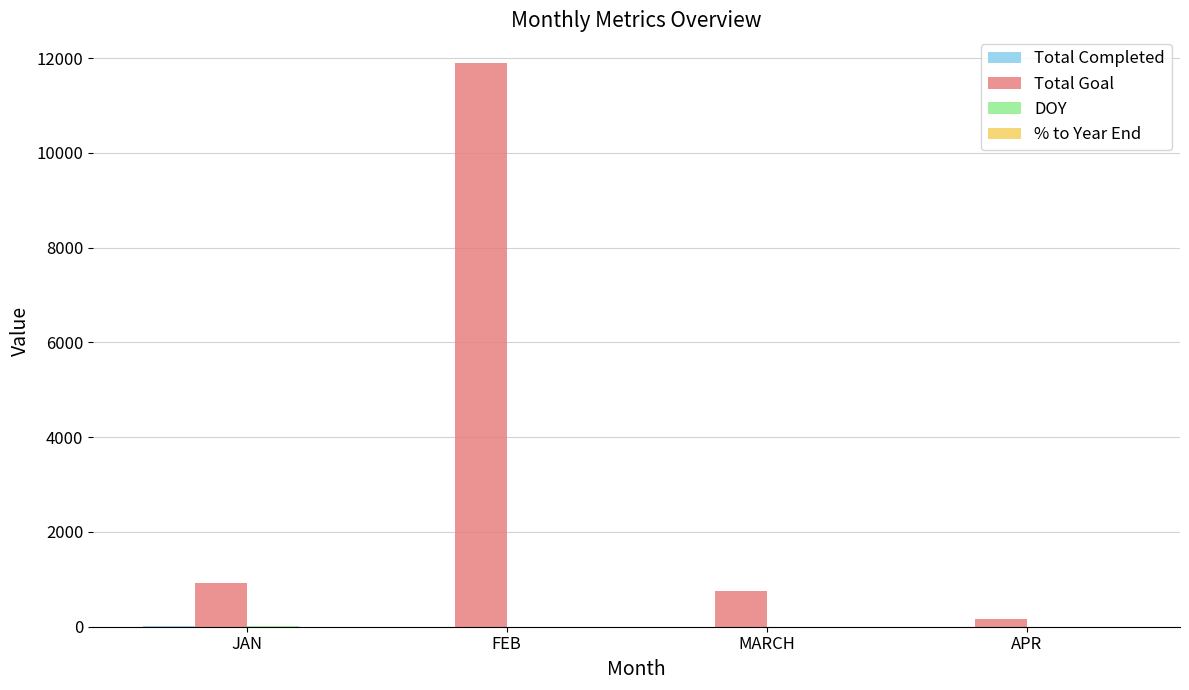

Read the Total Goal value at MARCH.

753.0